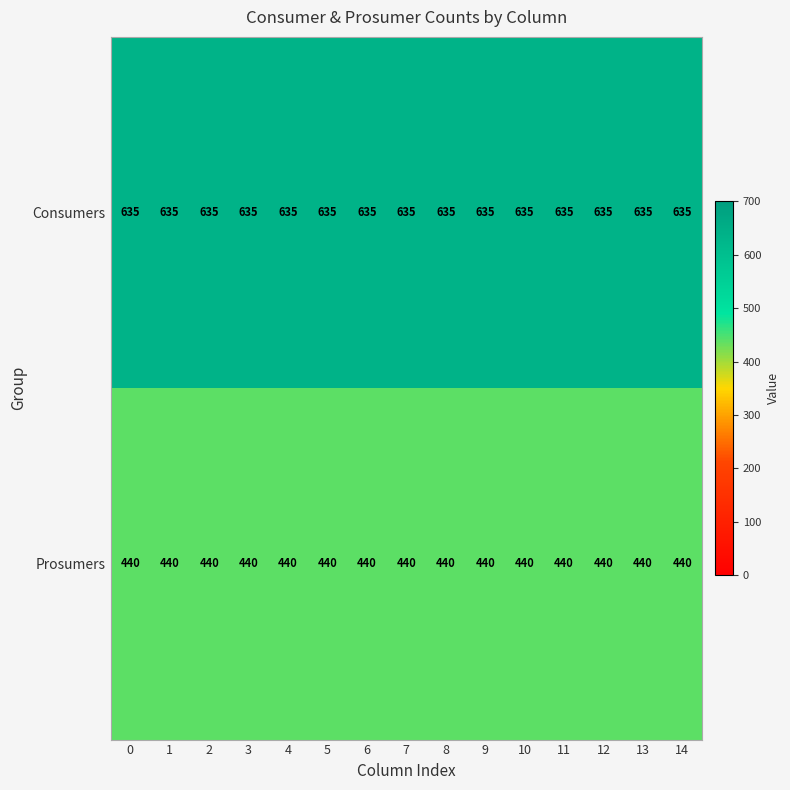

What is the difference between the highest and lowest values at 14?

195